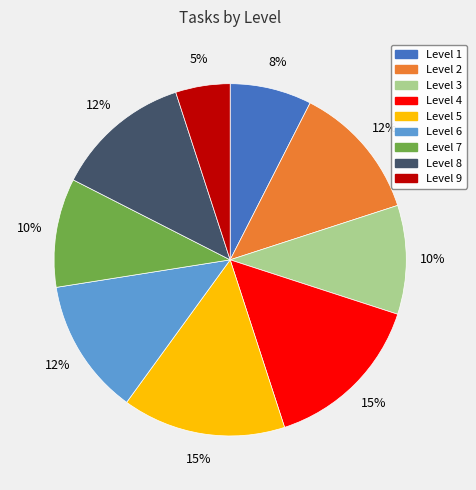

Which category has the smallest portion of the pie?

Level 9